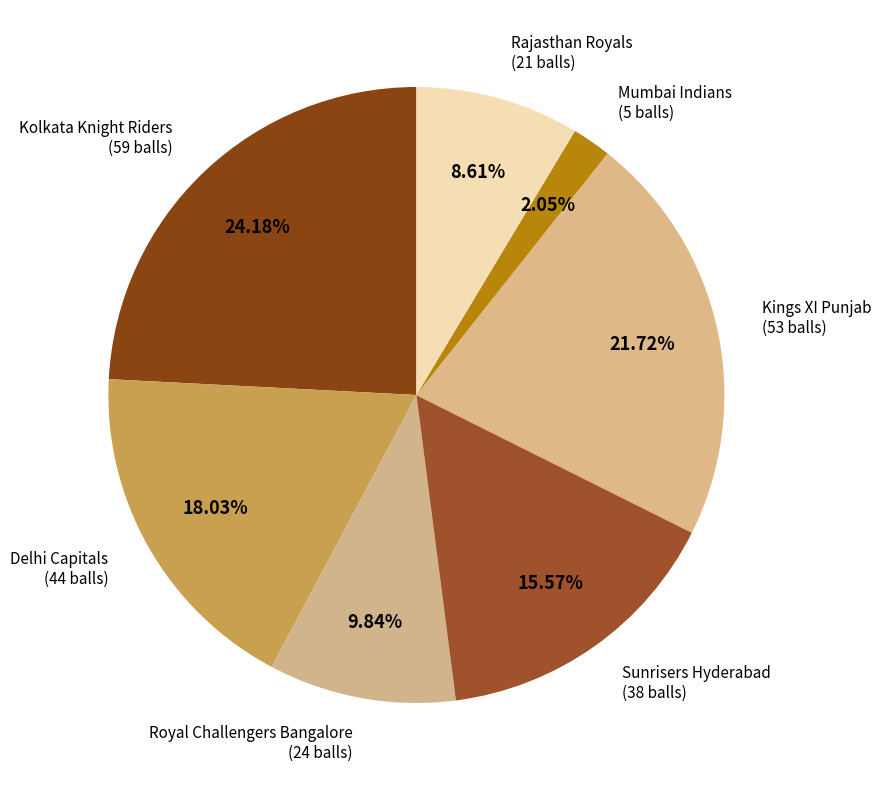

To the nearest percent, what is the combined percentage of Mumbai Indians and Delhi Capitals?

20%